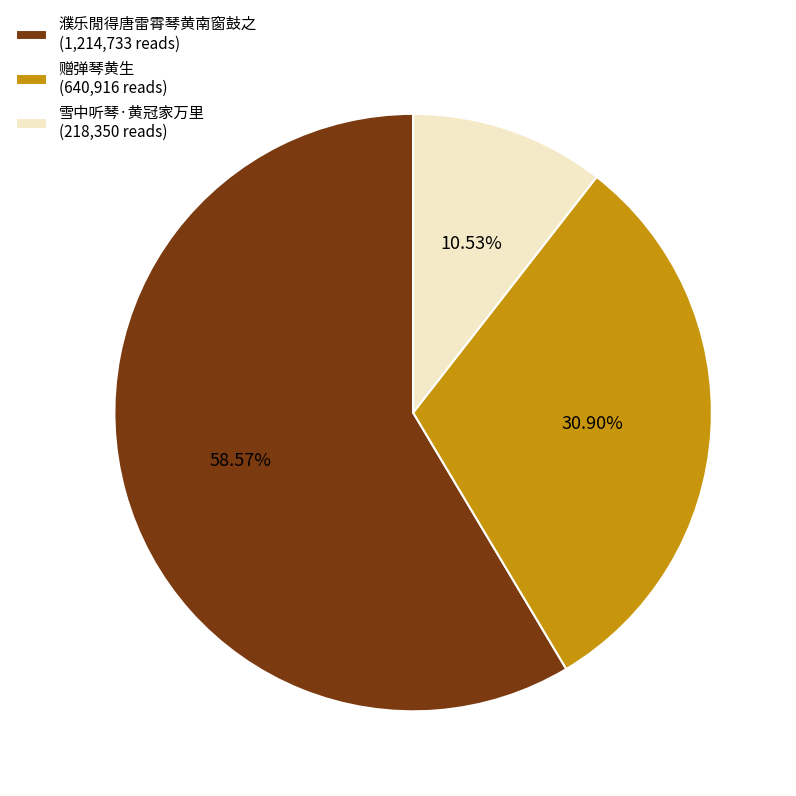

How many slices are in this pie chart?

3